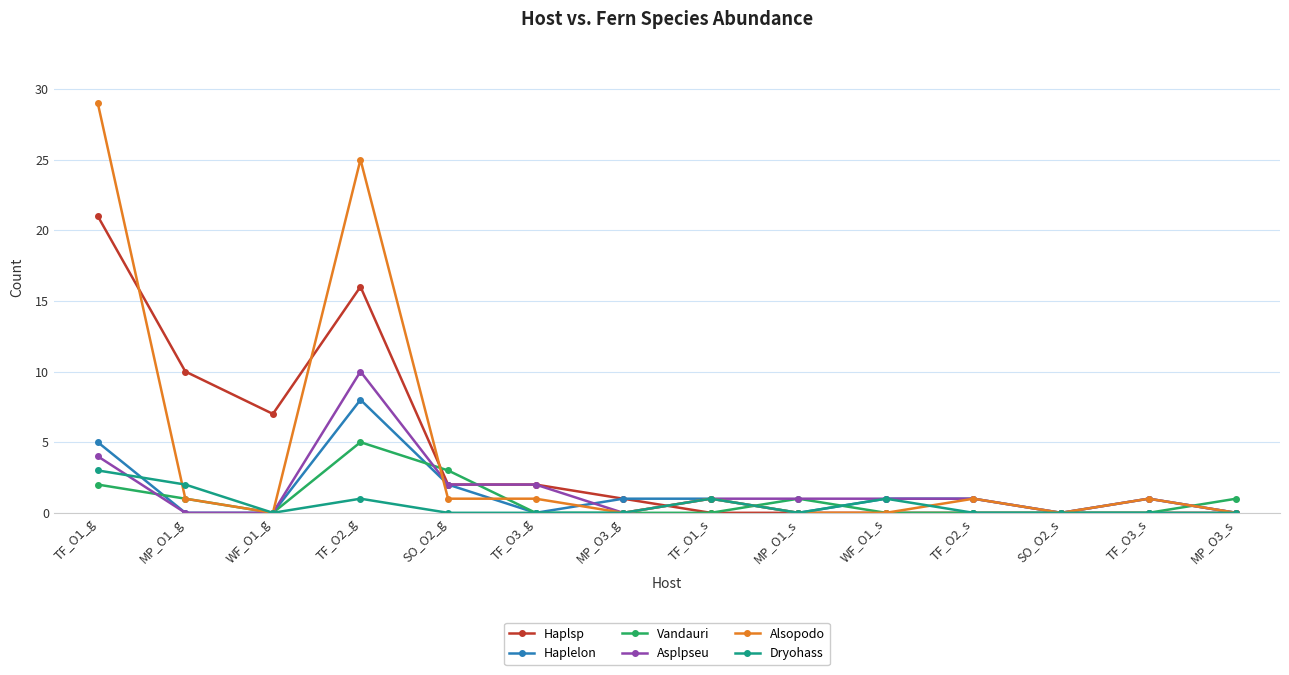

Between which two adjacent categories do Vandauri and Haplelon first intersect?

TF_O1_g and MP_O1_g